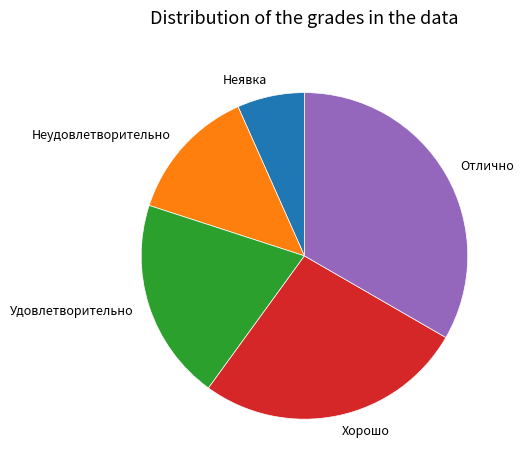

Which slice is the largest?

Отлично